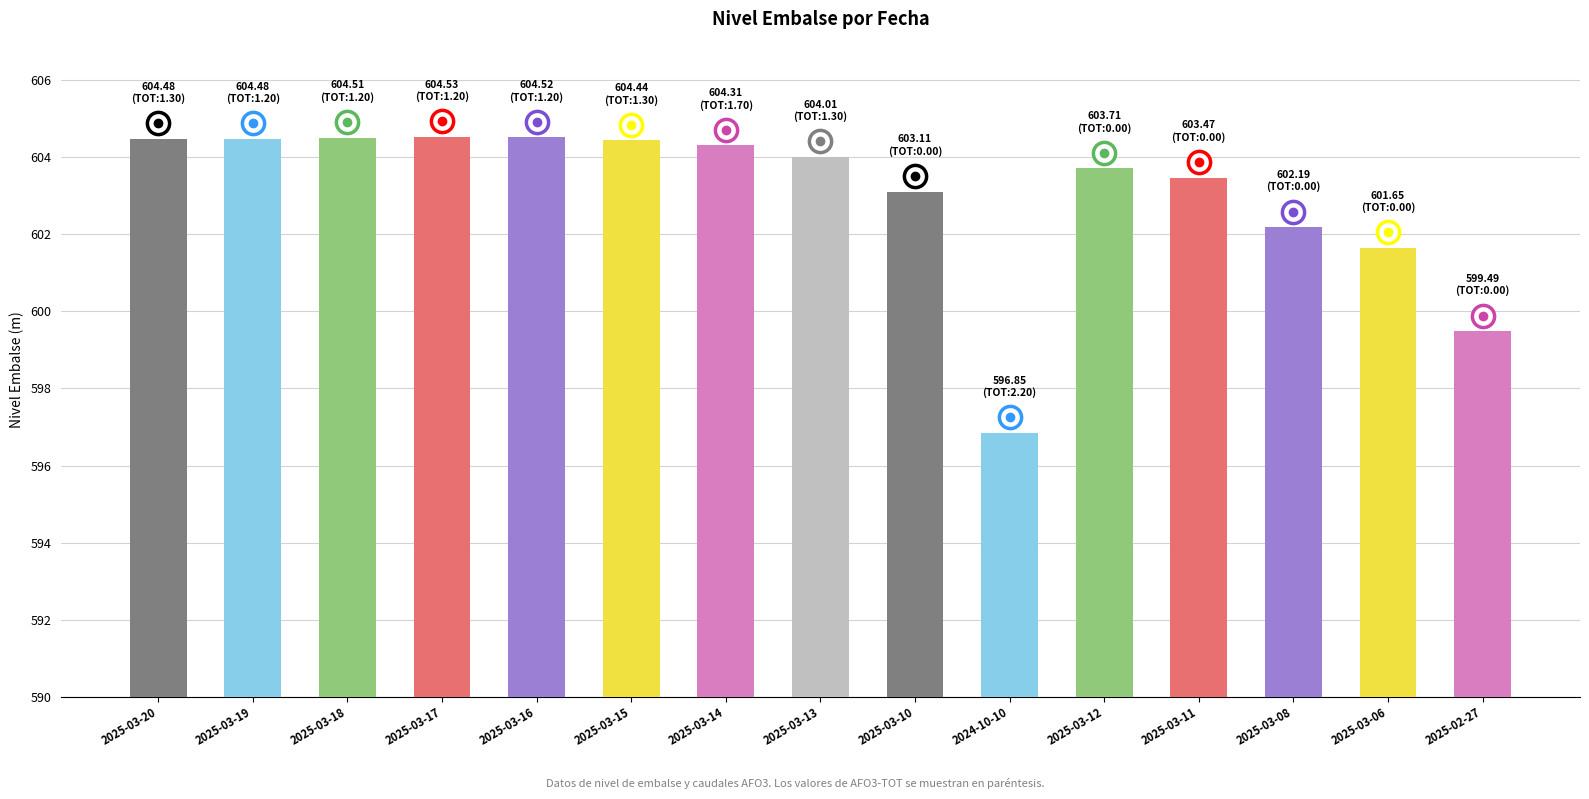

Which category has the lowest value across all series?

2024-10-10